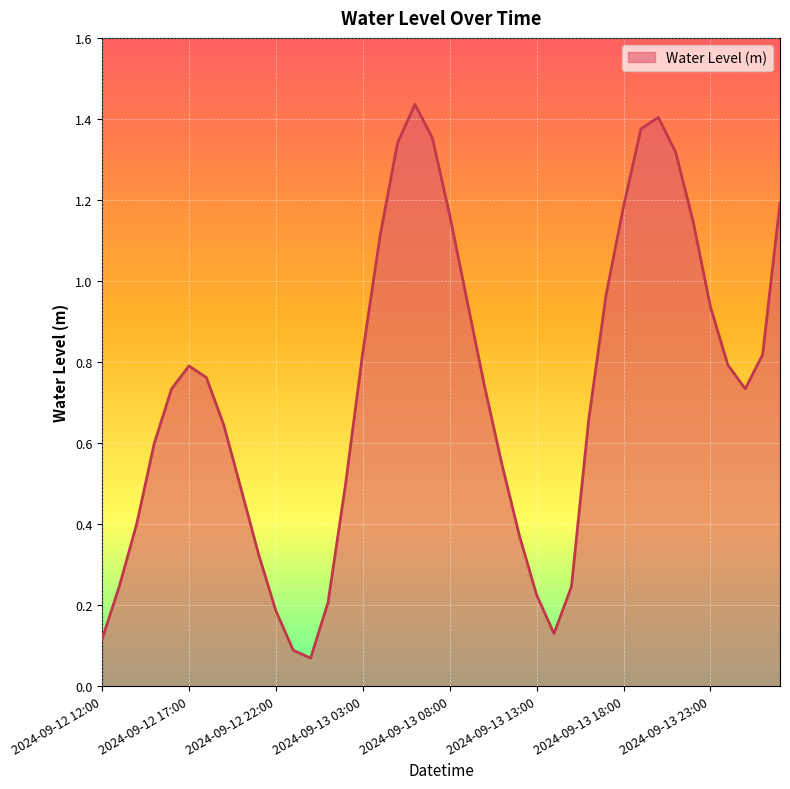

Reading left to right, extract all data points from this chart.

0.1	0.2	0.4	0.6	0.7	0.8	0.8	0.6	0.5	0.3	0.2	0.1	0.1	0.2	0.5	0.8	1.1	1.3	1.4	1.4	1.2	1.0	0.7	0.5	0.4	0.2	0.1	0.2	0.7	1.0	1.2	1.4	1.4	1.3	1.1	0.9	0.8	0.7	0.8	1.2